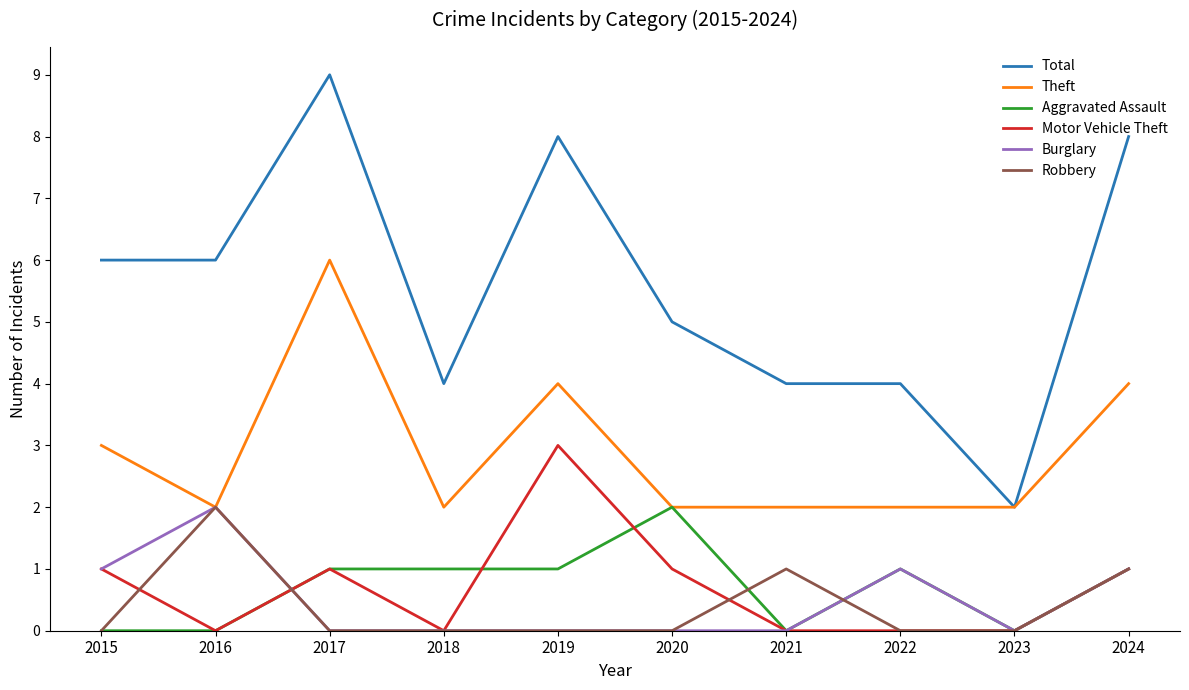

The Theft series shows 1 at 2020. True or false?

False